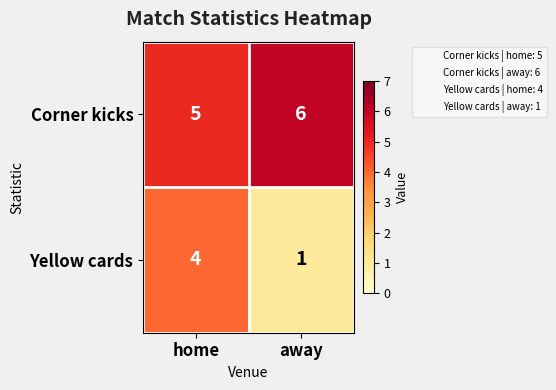

Which category has the lowest value across all series?

away